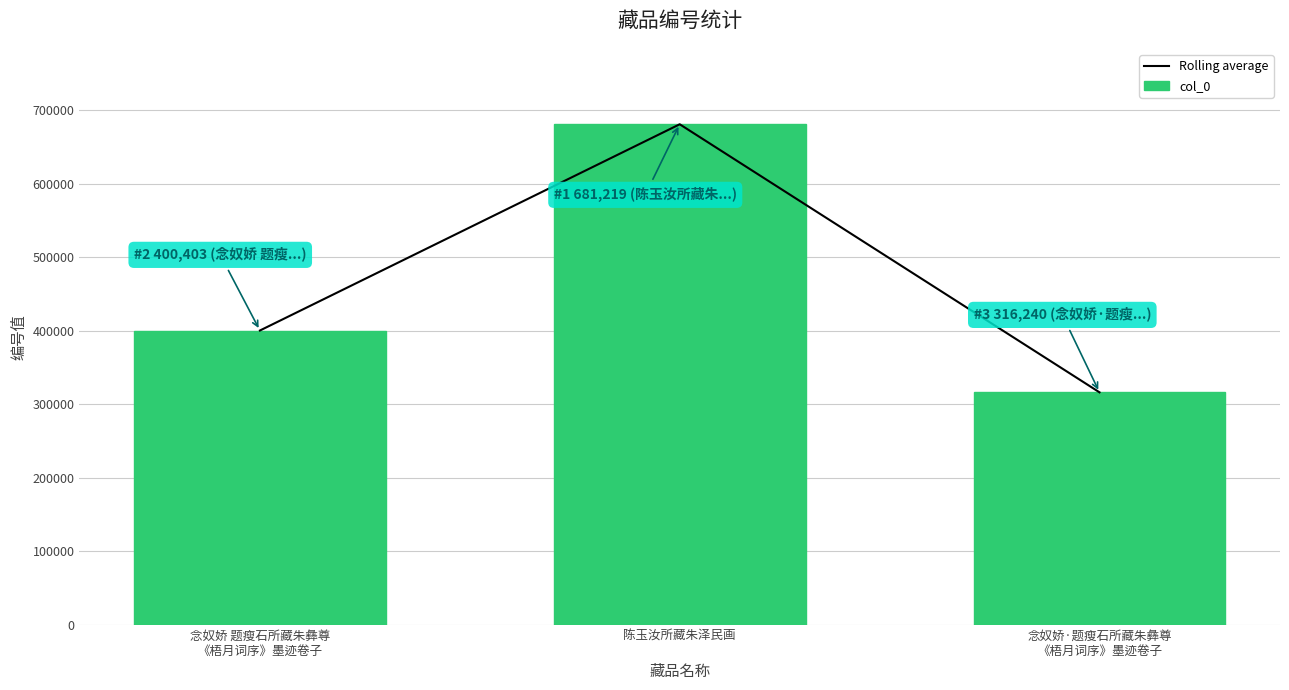

Does the chart contain any negative values?

No